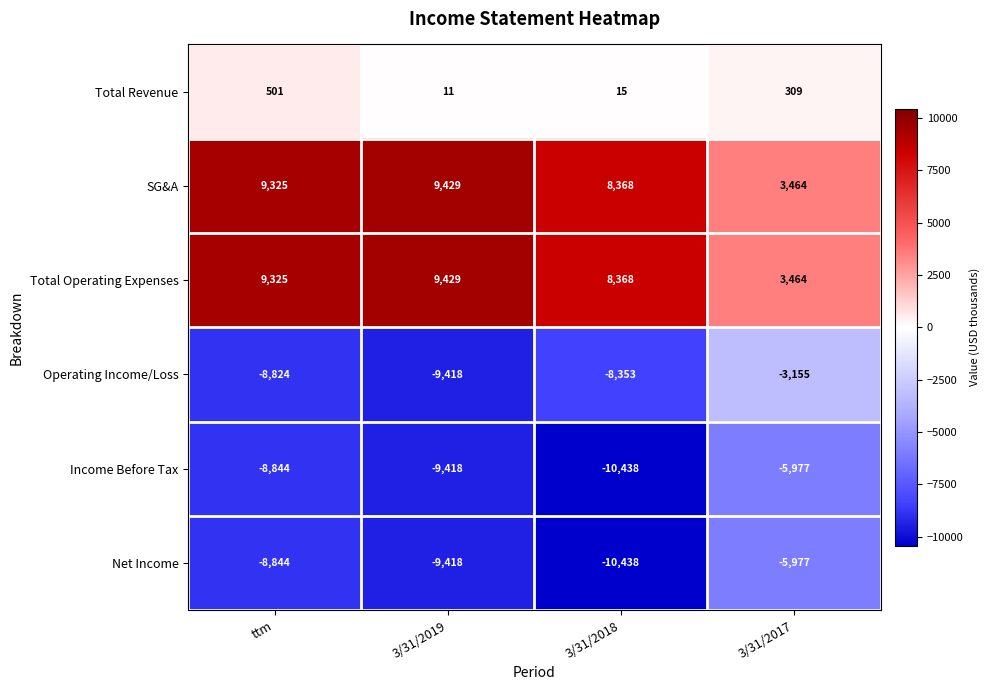

At which category is the sum across all series the highest?

ttm